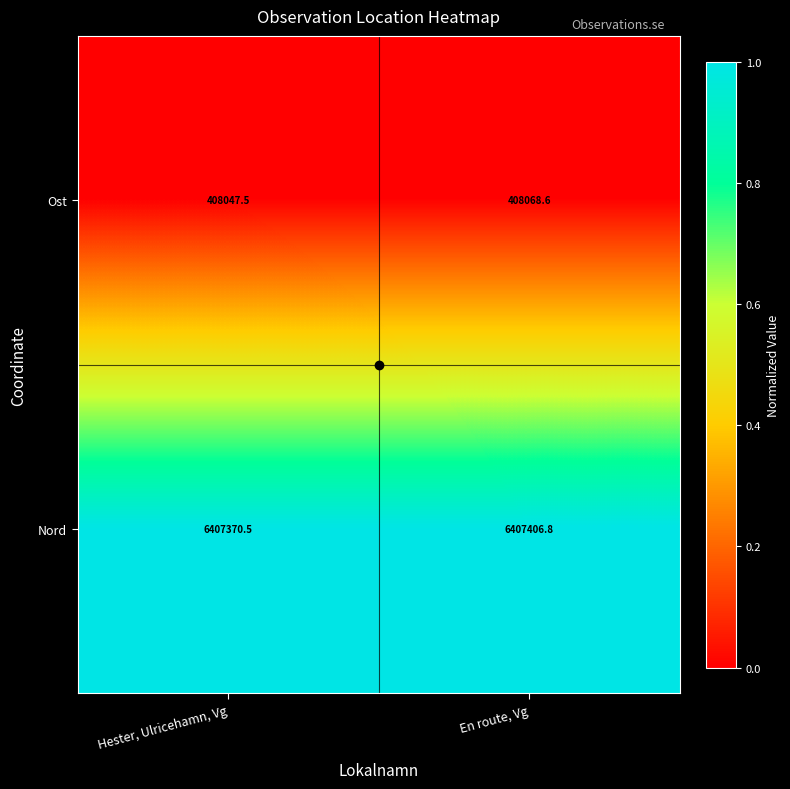

Between Hester, Ulricehamn, Vg and En route, Vg, which series saw the biggest shift?

Nord